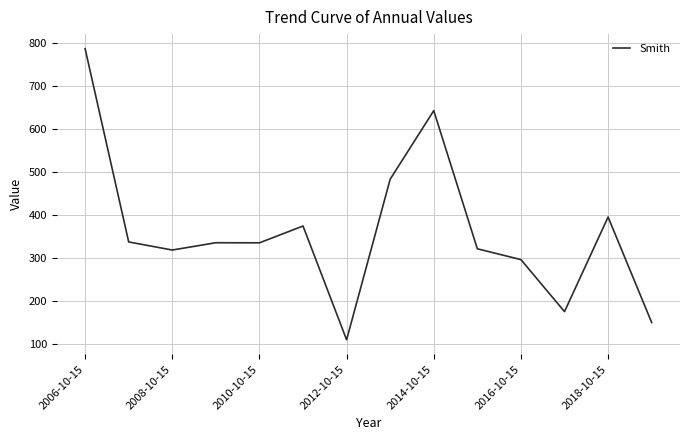

Count the number of categories in the chart.

14